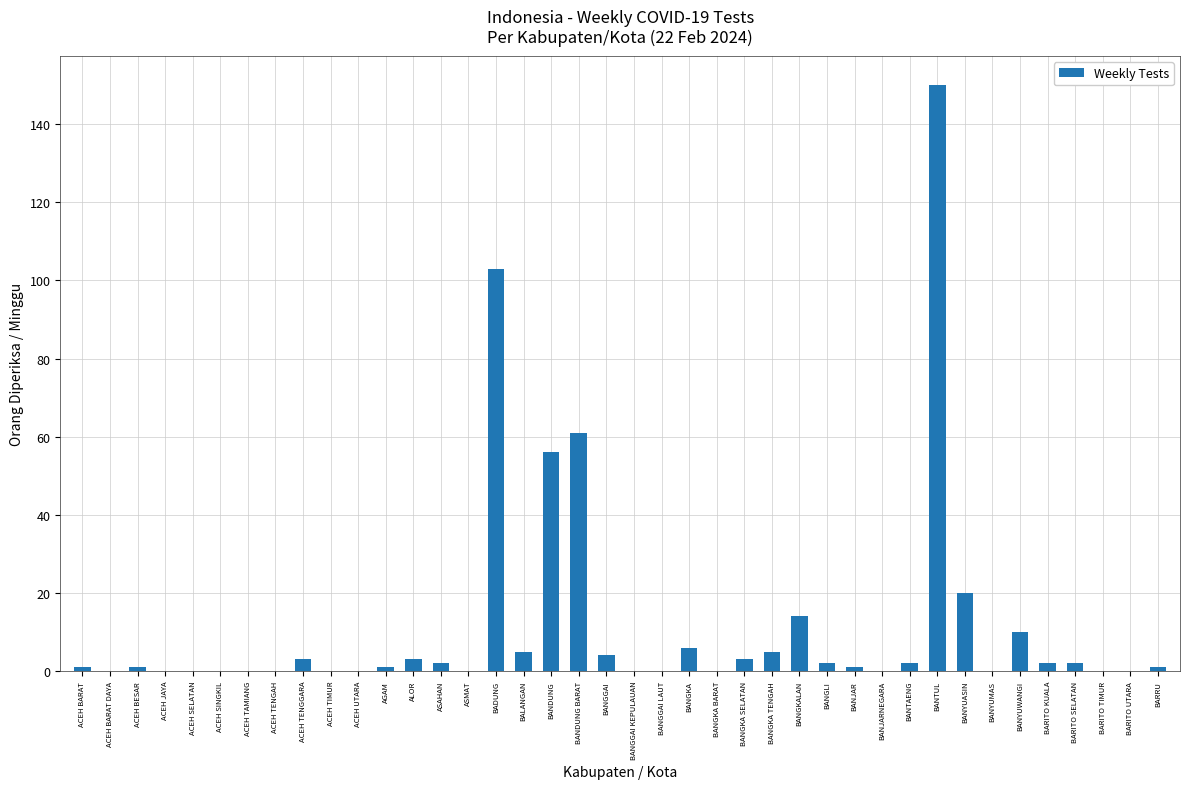

What is the change in value from ASMAT to BANYUASIN?

+20